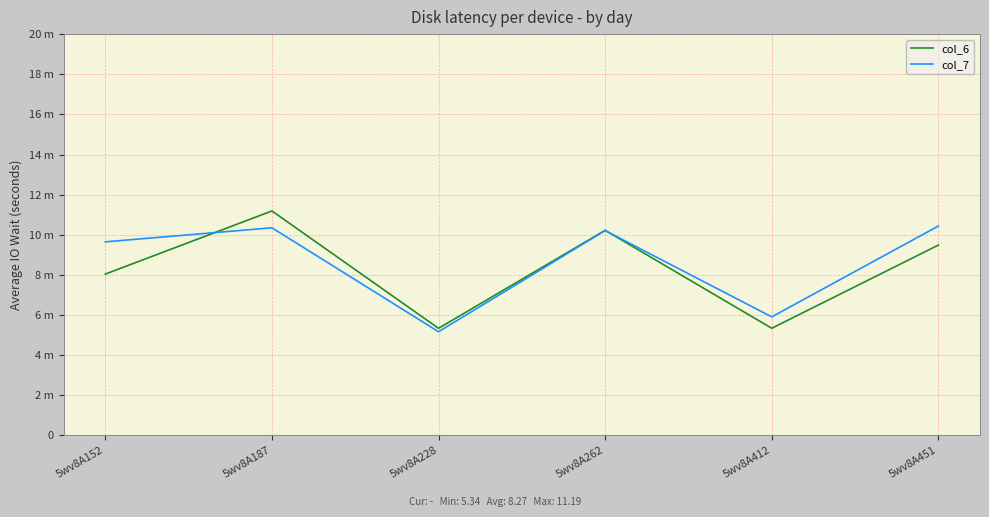

Where does the col_7 series first go above 10?

5wv8A187